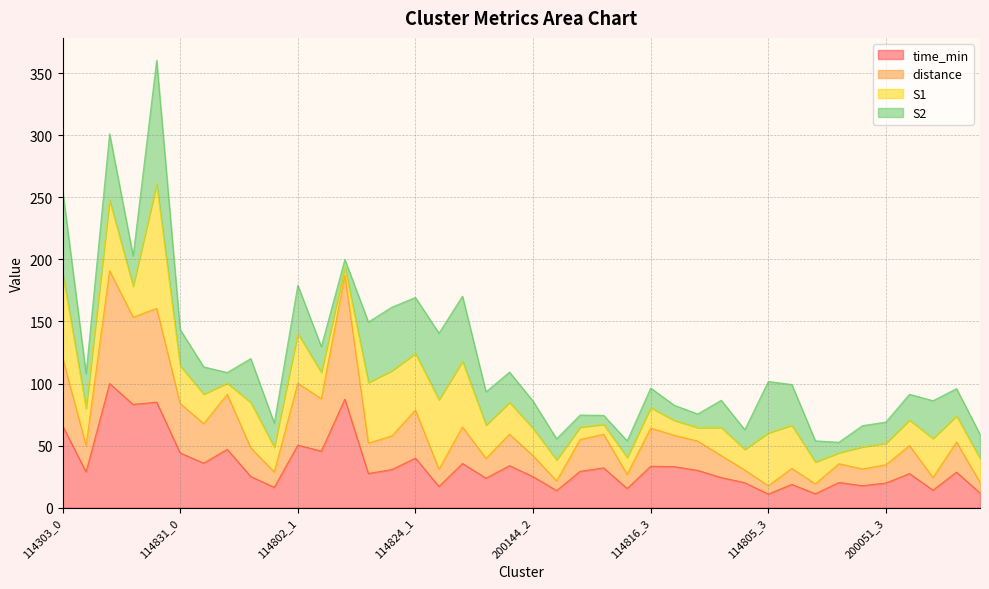

Which series has the widest spread of values?

distance